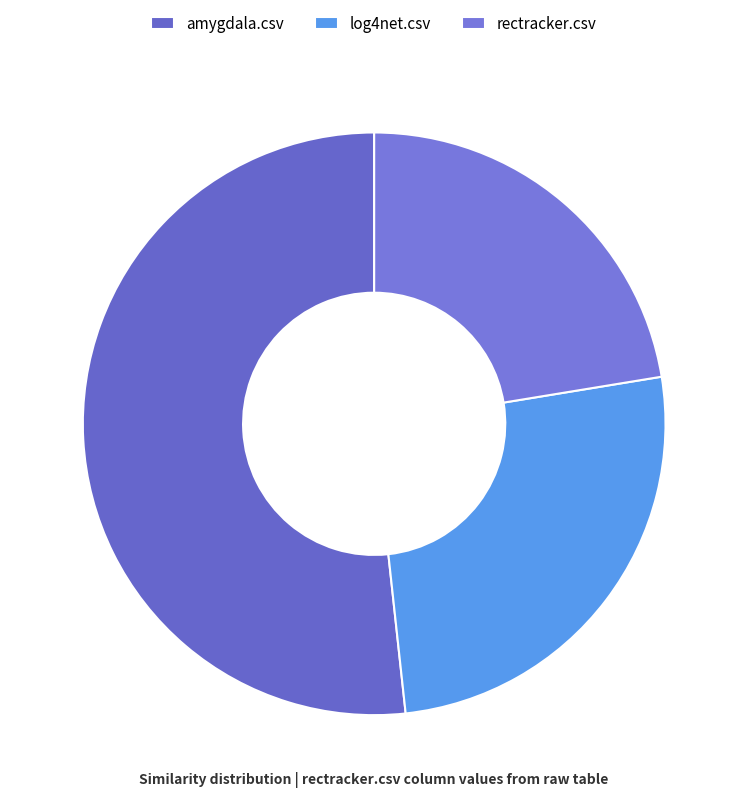

What percentage is the log4net.csv slice, to the nearest percent?

26%